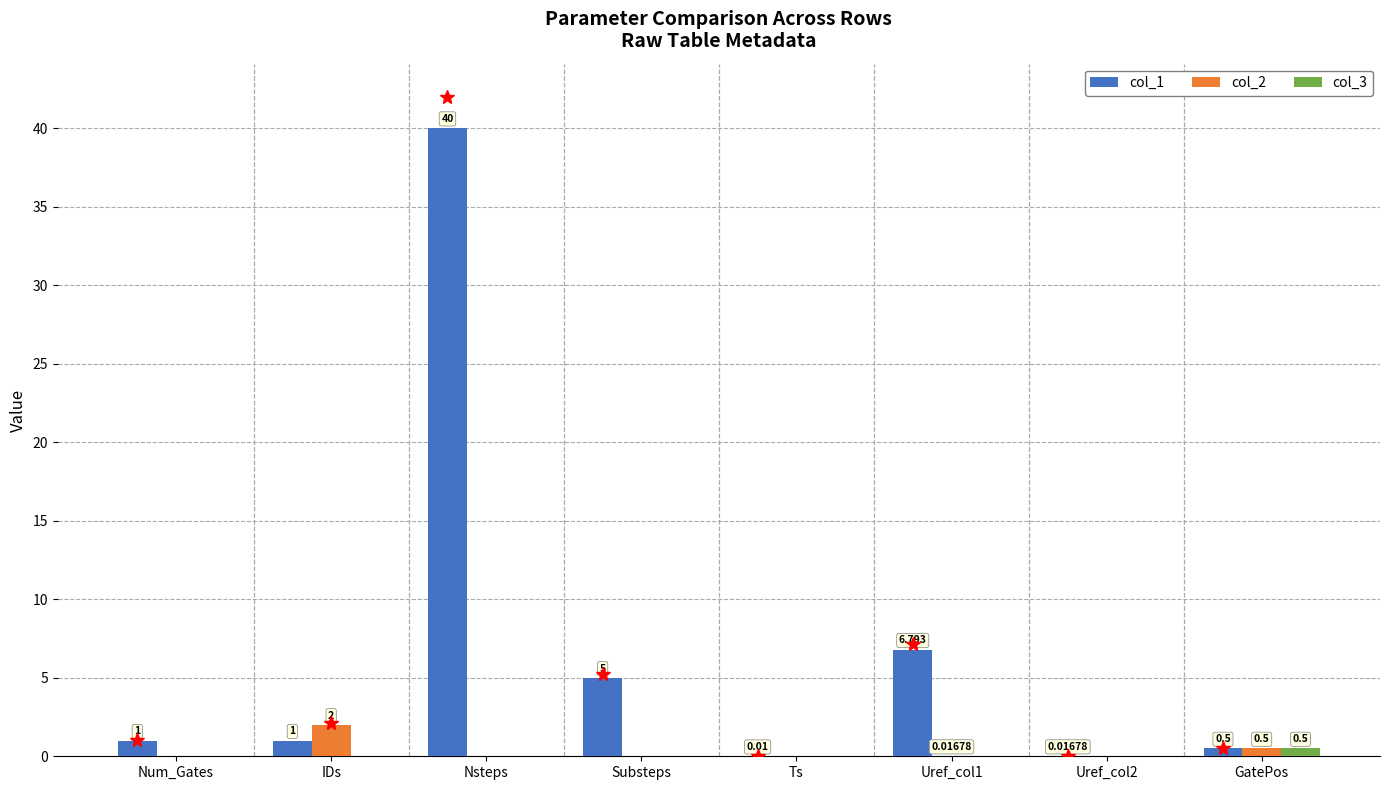

What is the total value across all series at Uref_col1?

6.8